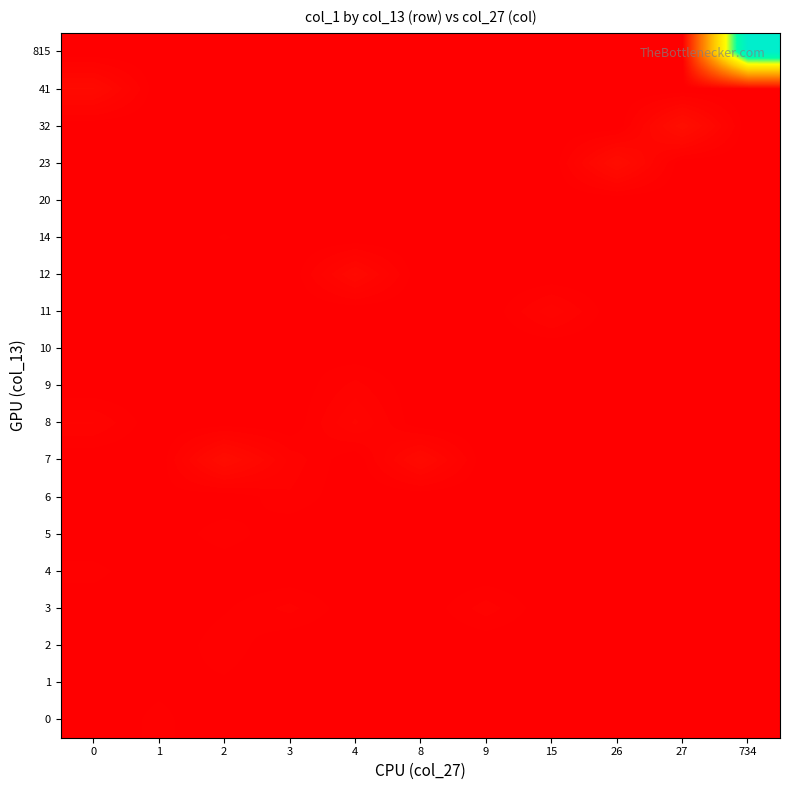

At how many categories does at least one series exceed 525064?

1